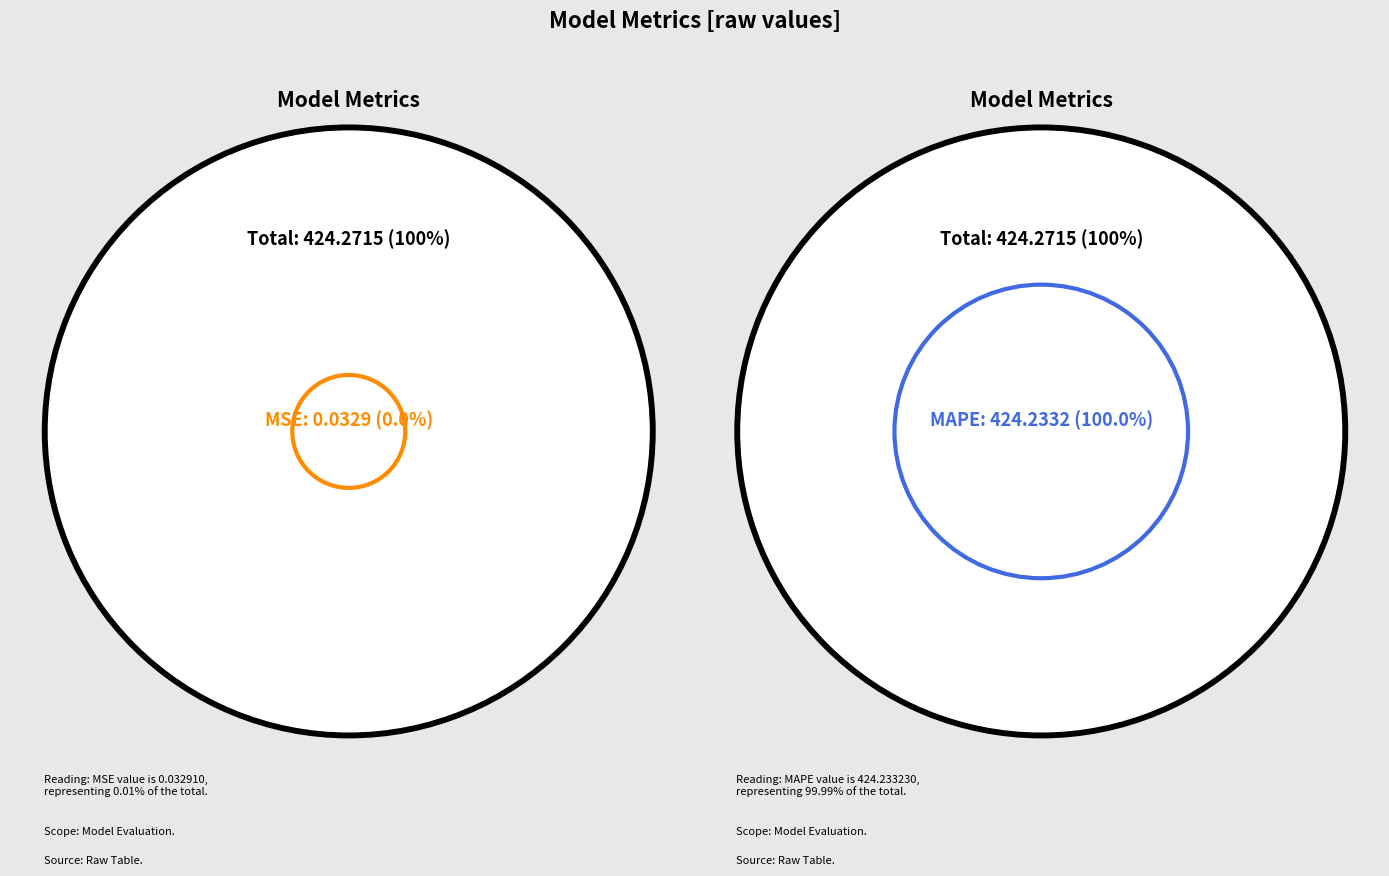

Is MAPE the majority of the pie?

Yes